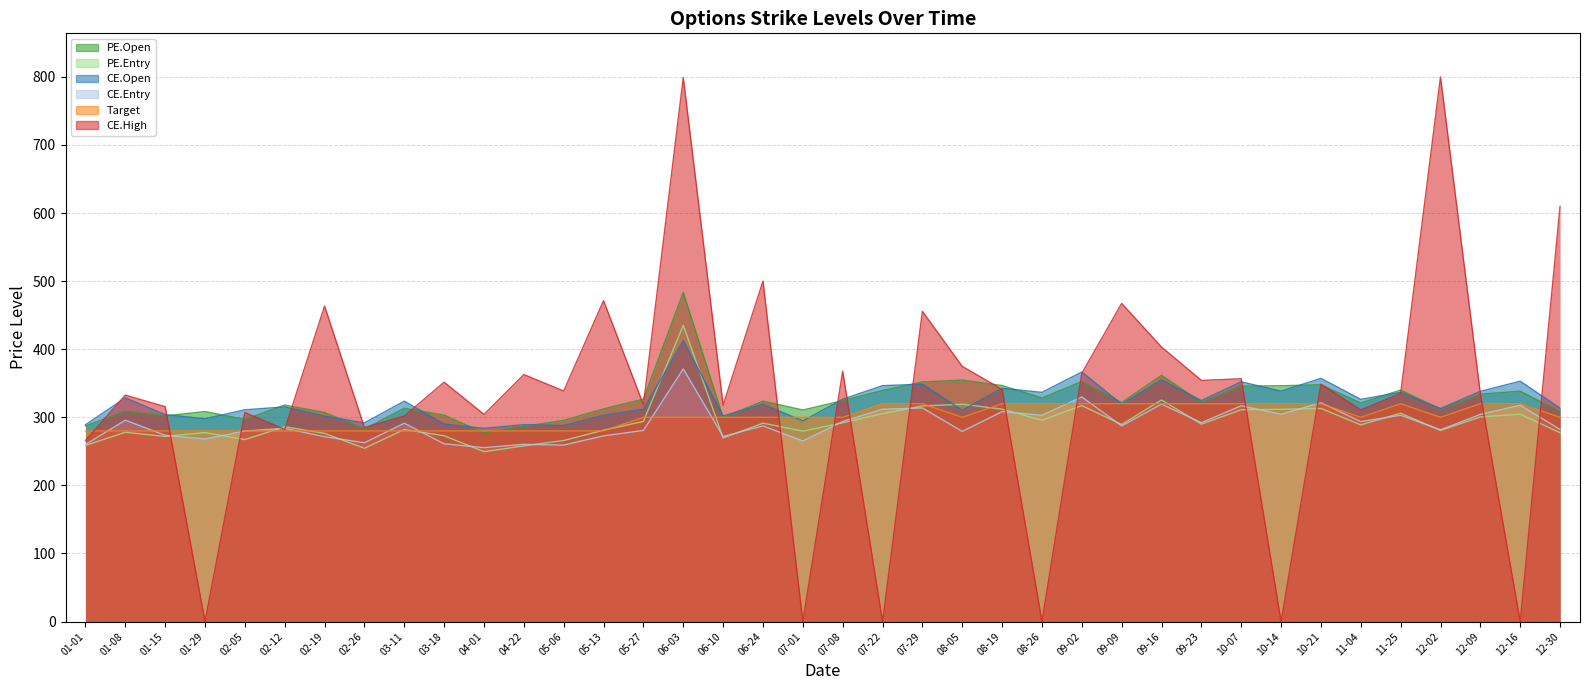

At how many categories does at least one series exceed 338?

24